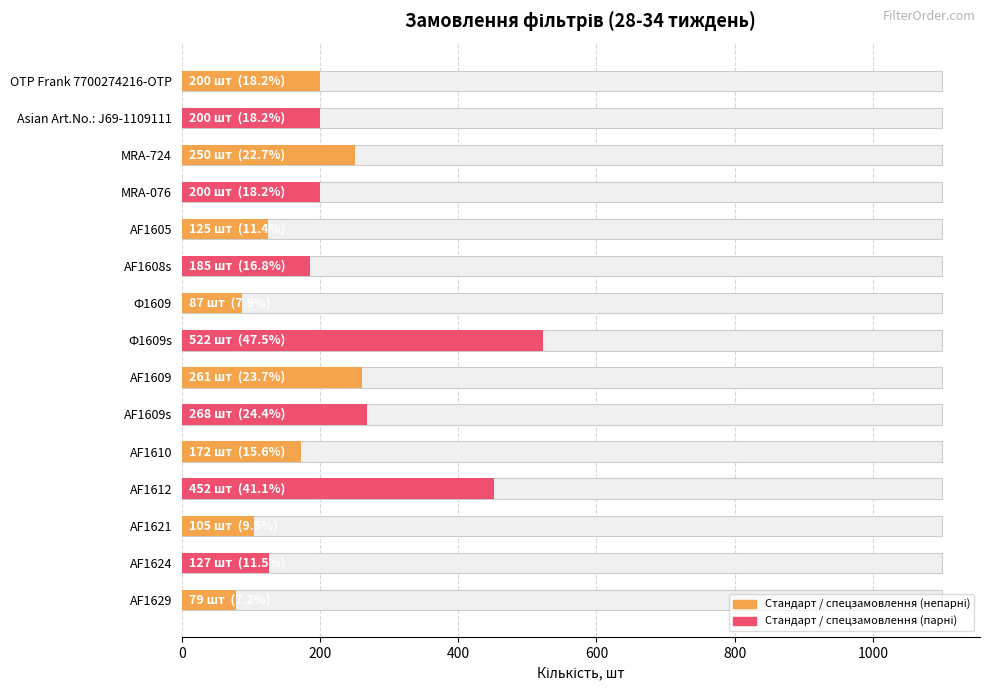

Is it true that the value at AF1609s is 451?

False